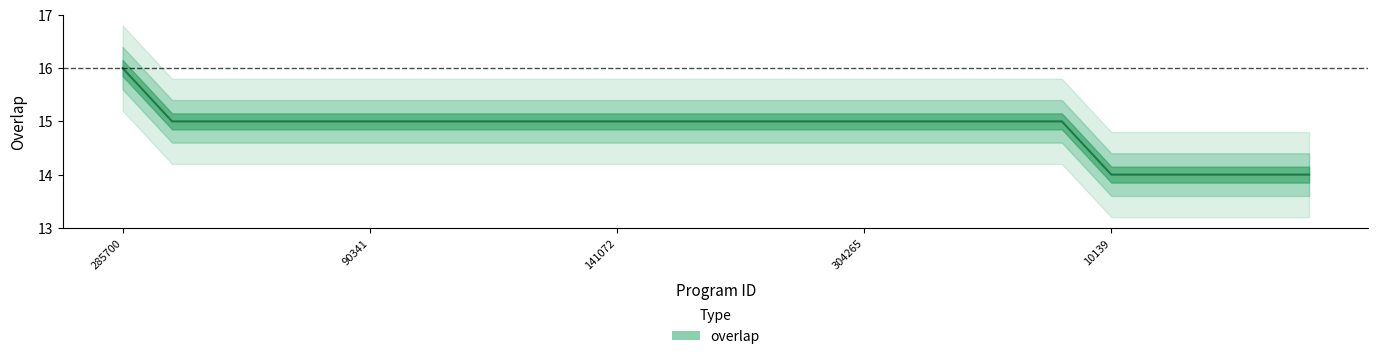

What is the label of the 17th point from the right?

104738